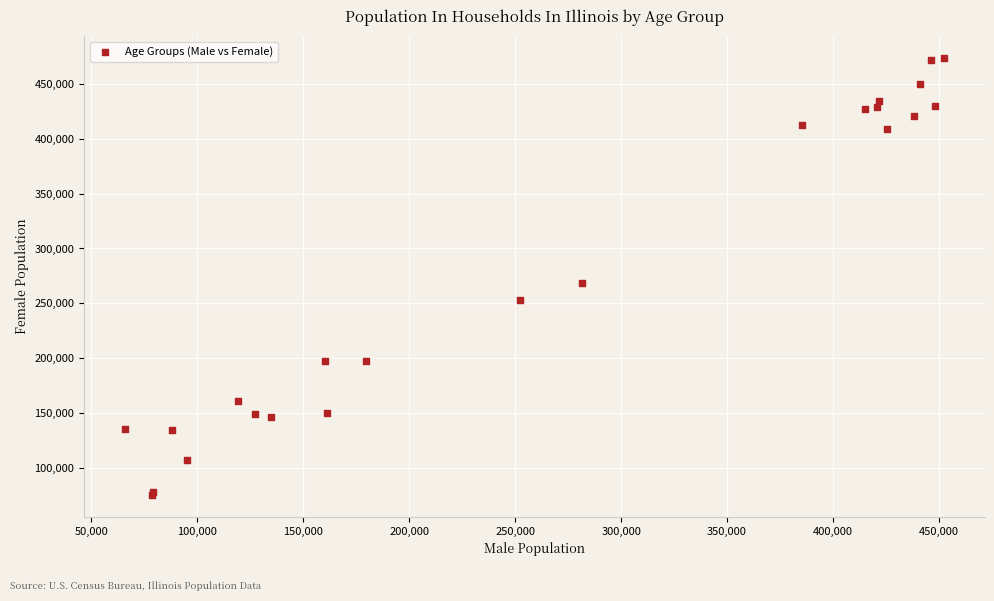

What Y value in the scatter plot is closest to 274396?

268604